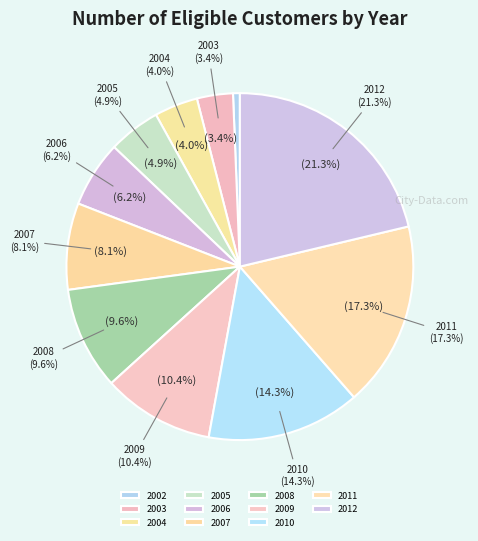

Which category has the smallest portion of the pie?

2002